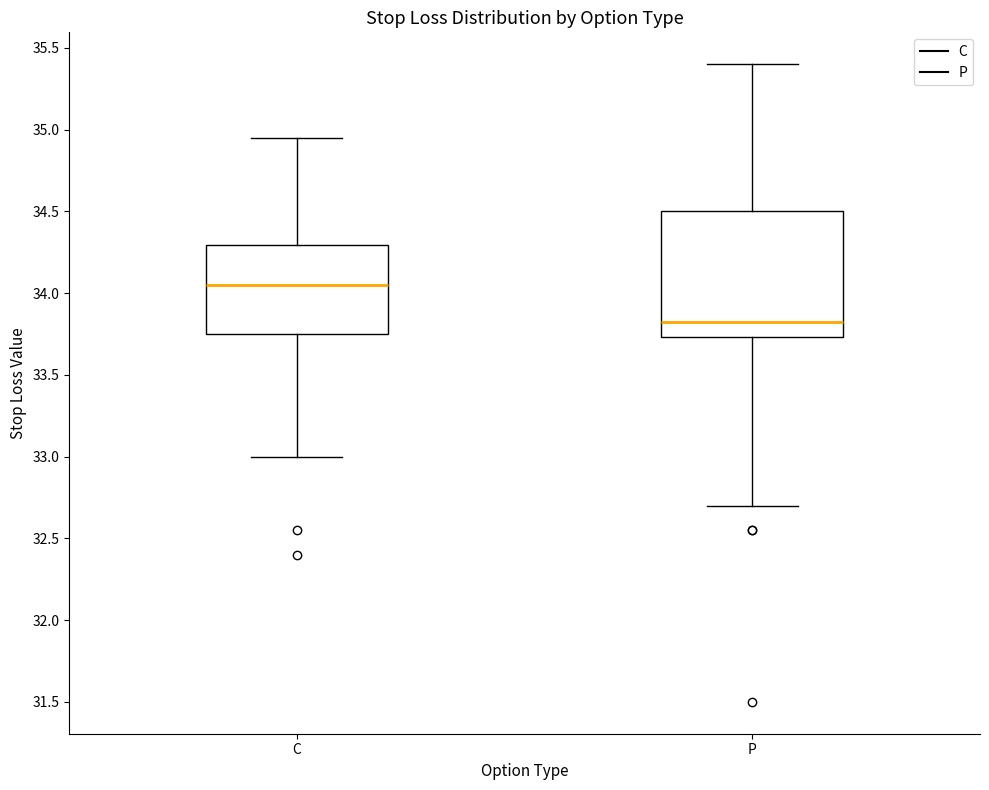

Where is the lower edge of the box for P on the y-axis? The values are not printed on the chart, so give them approximately, as read against the axis.

33.75